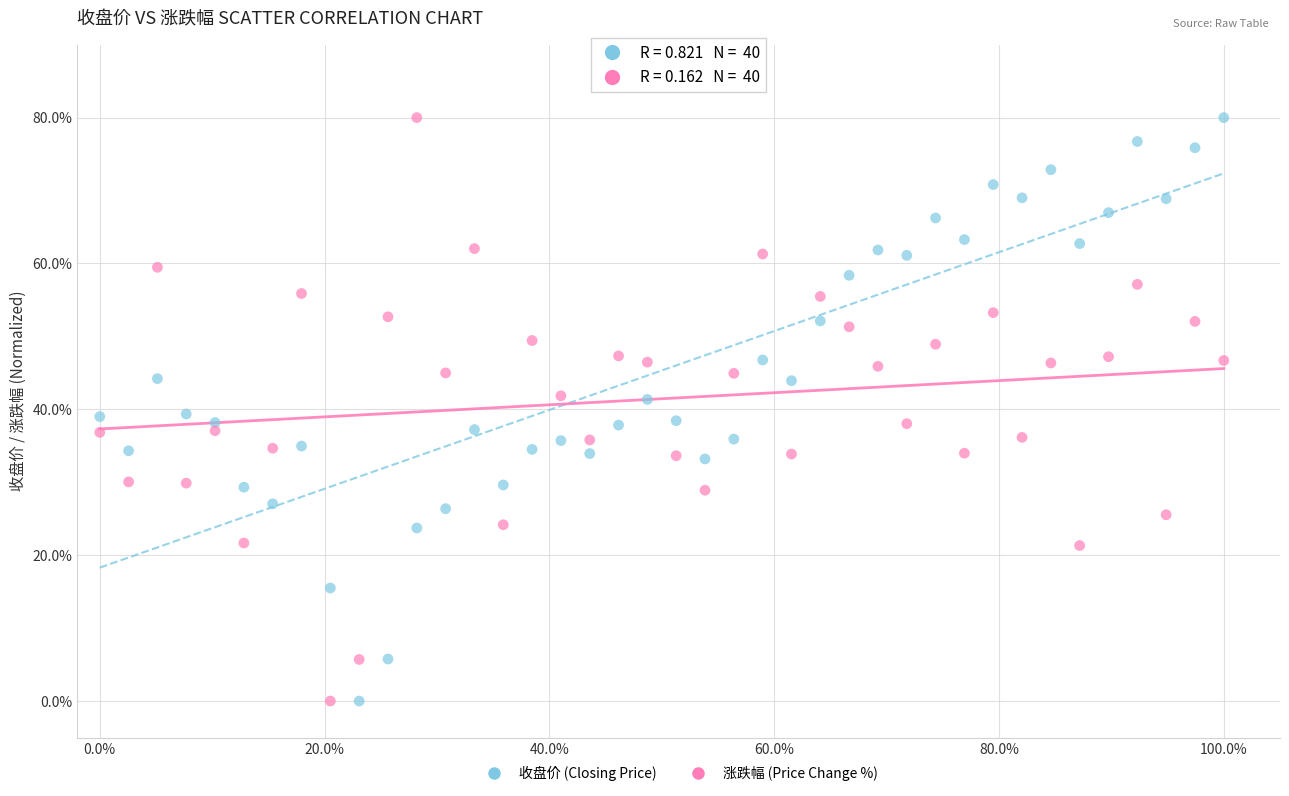

What is the X range (max minus min) for the scatter plot?

100.0